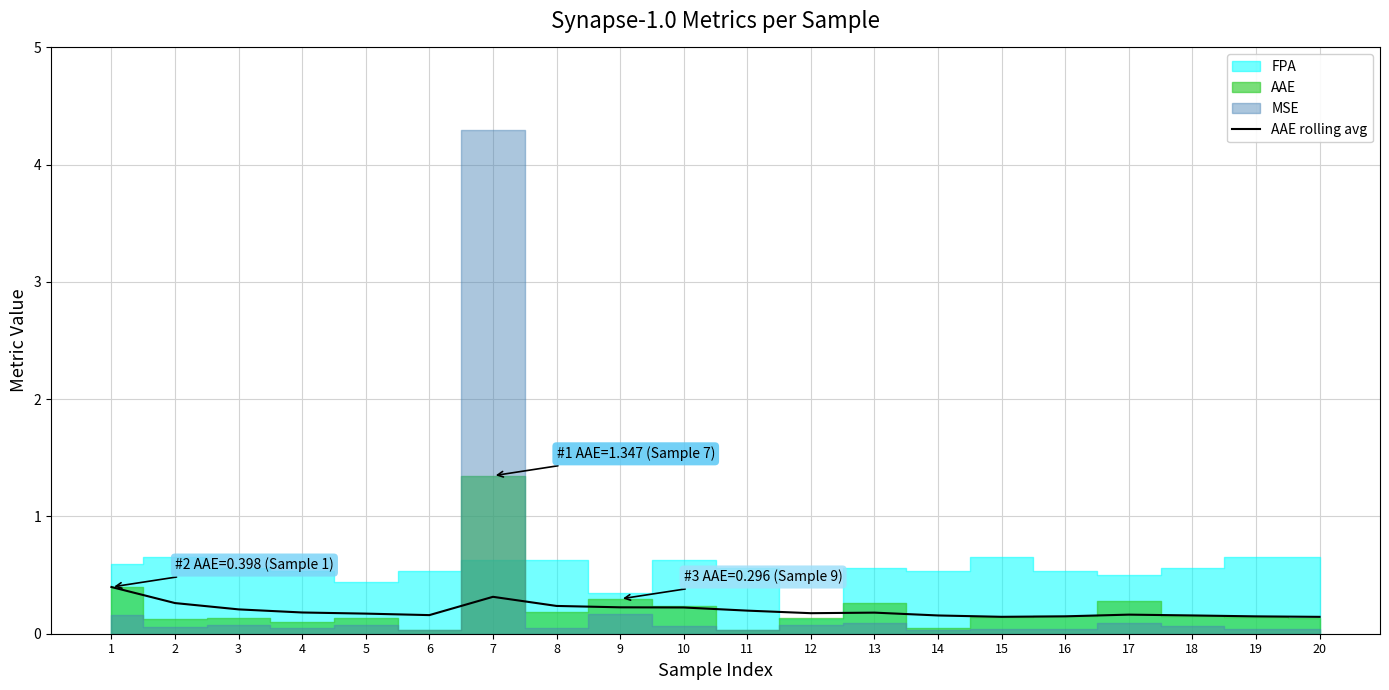

Reading left to right, list all the values displayed in this chart.

0.4	0.3	0.2	0.2	0.2	0.2	0.3	0.2	0.2	0.2	0.2	0.2	0.2	0.2	0.1	0.1	0.2	0.2	0.1	0.1